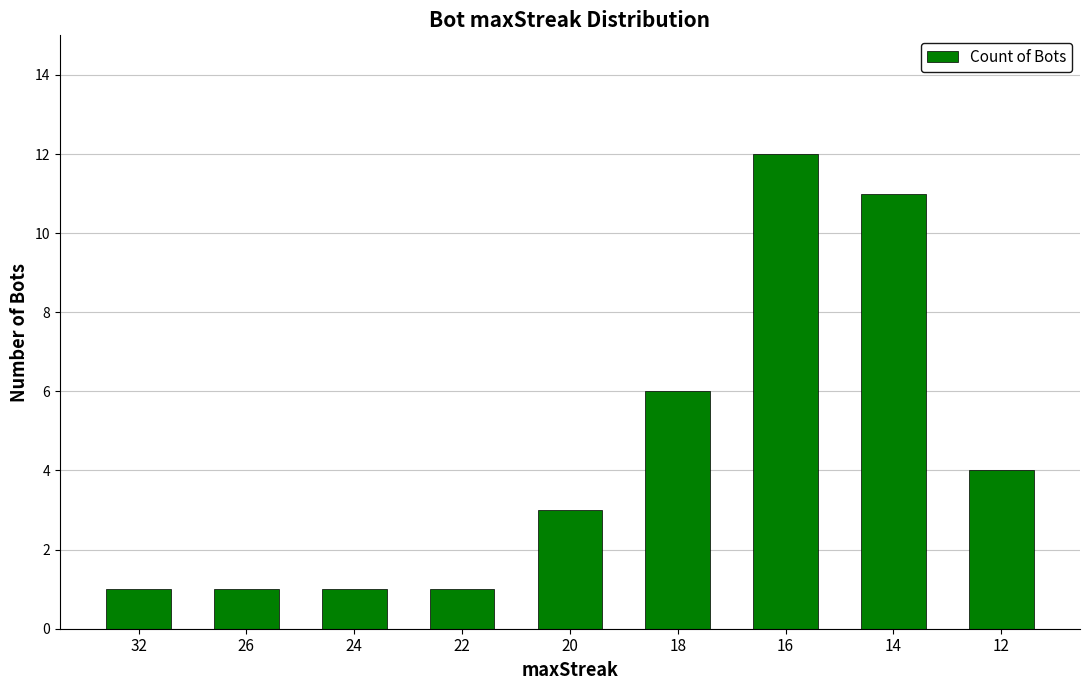

What is the greatest value displayed?

12